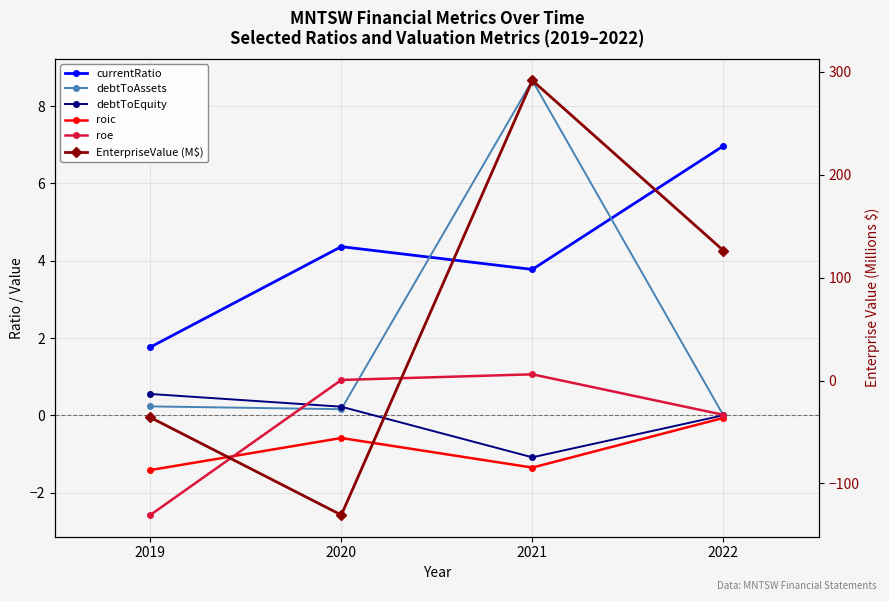

Rank the series at 2022 from highest to lowest value.

EnterpriseValue (M$), currentRatio, roe, debtToAssets, debtToEquity, roic